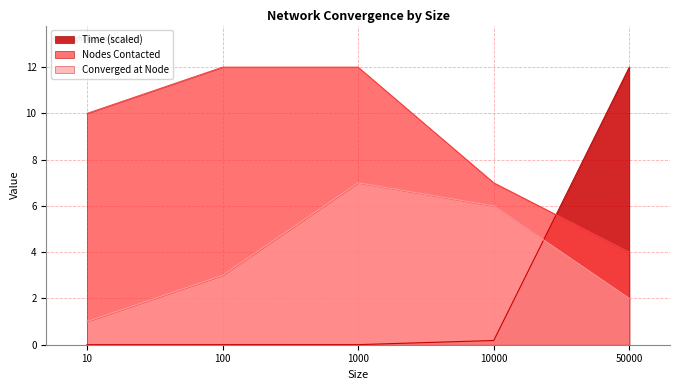

Read the Nodes Contacted value at 100.

12.0